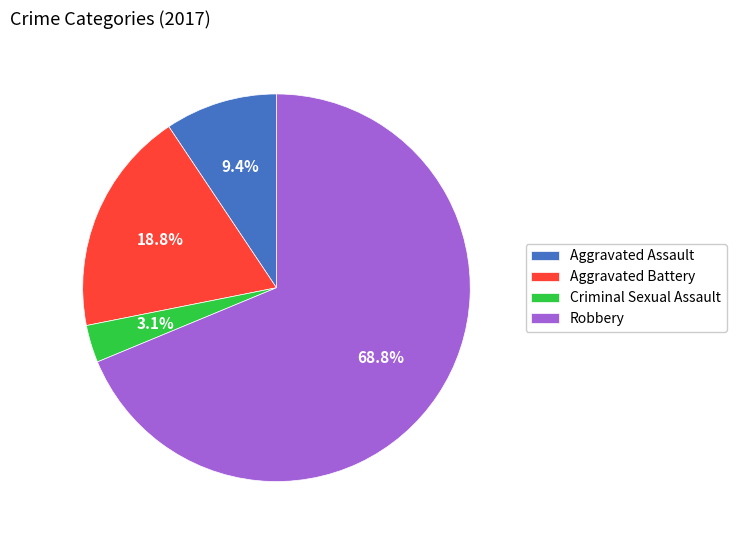

Combined, do Robbery and Aggravated Assault account for over 50%?

Yes